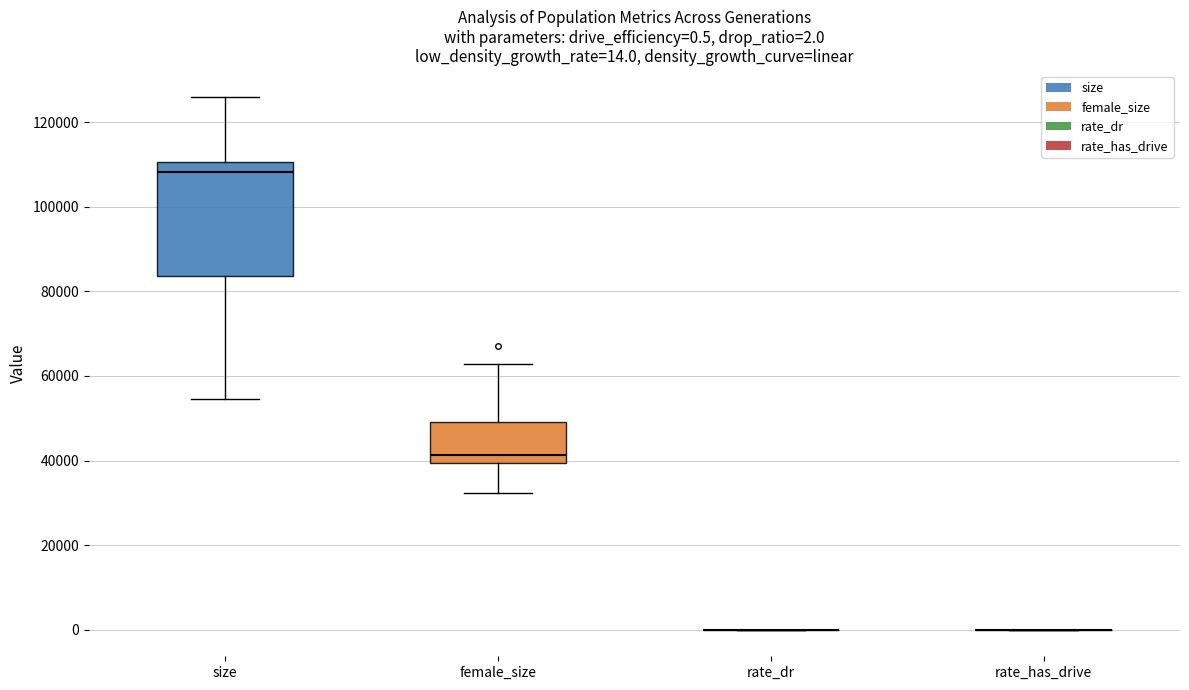

Which box is the tallest, from its lower edge to its upper edge?

size